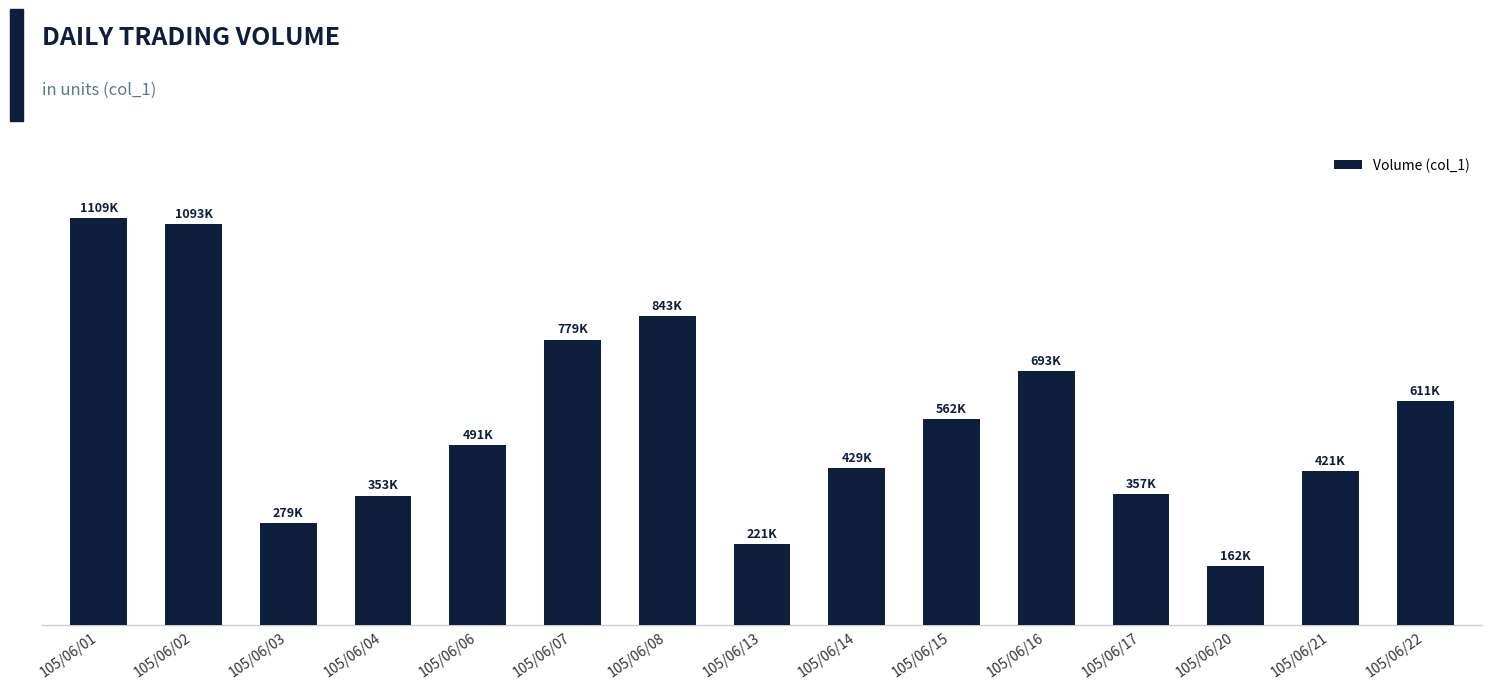

Are the bars horizontal?

No